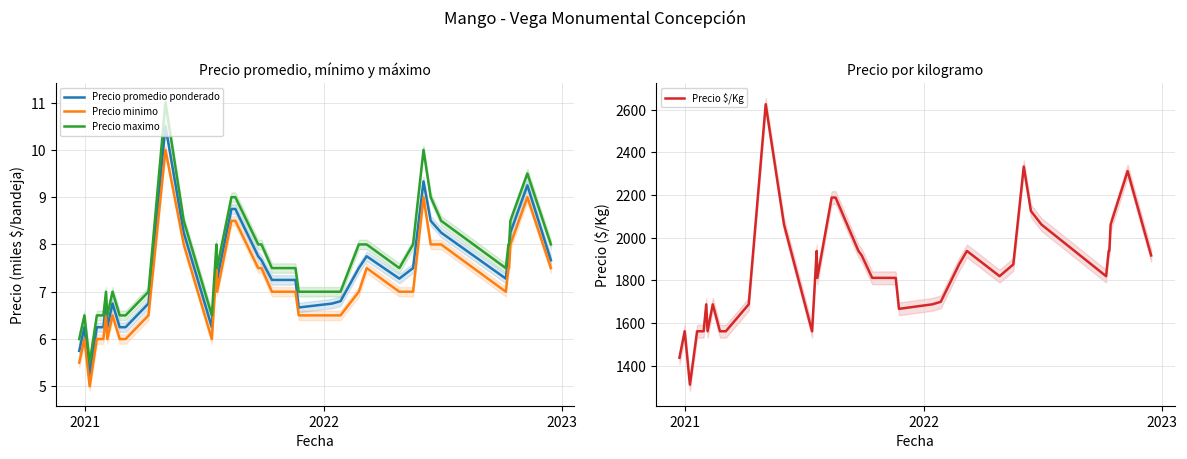

What is the average value of the Precio promedio ponderado series?

7.3